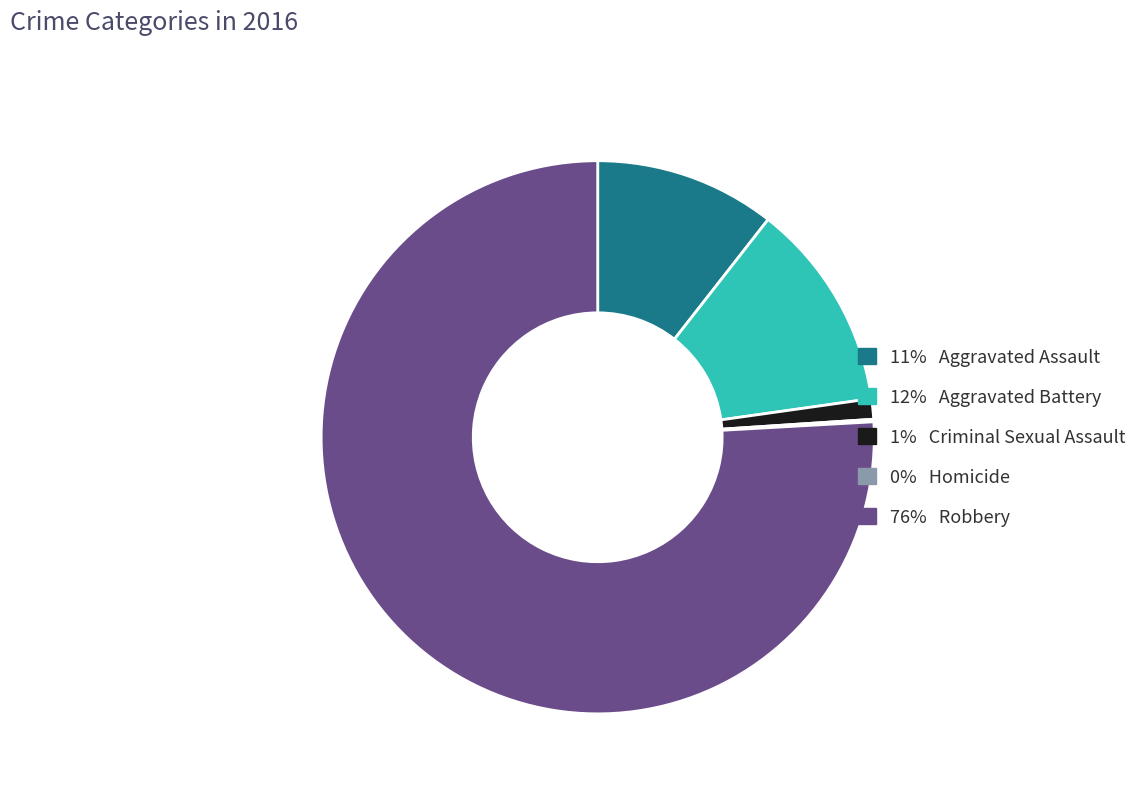

Is there a majority slice in this chart?

Yes